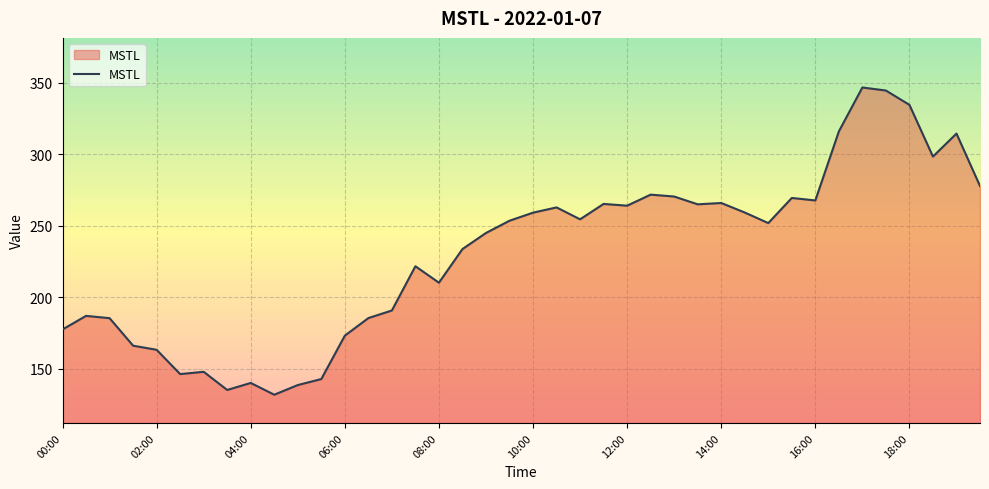

What is the difference between the maximum and minimum values?

214.7